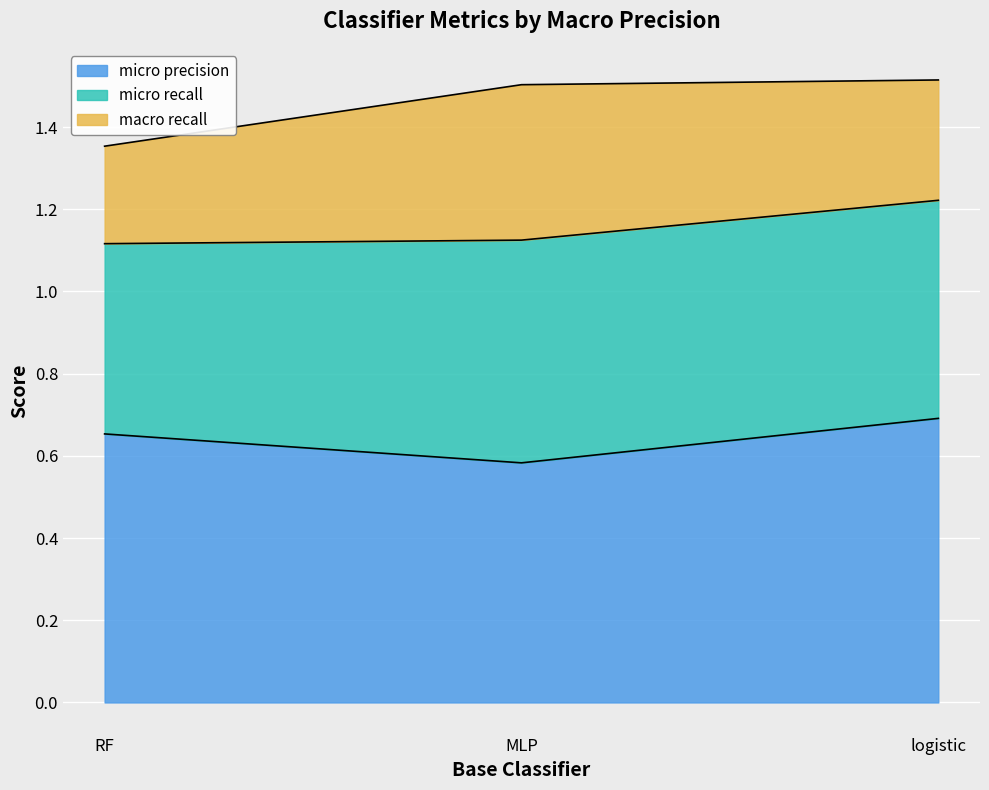

At which label is micro precision closest to 0?

MLP